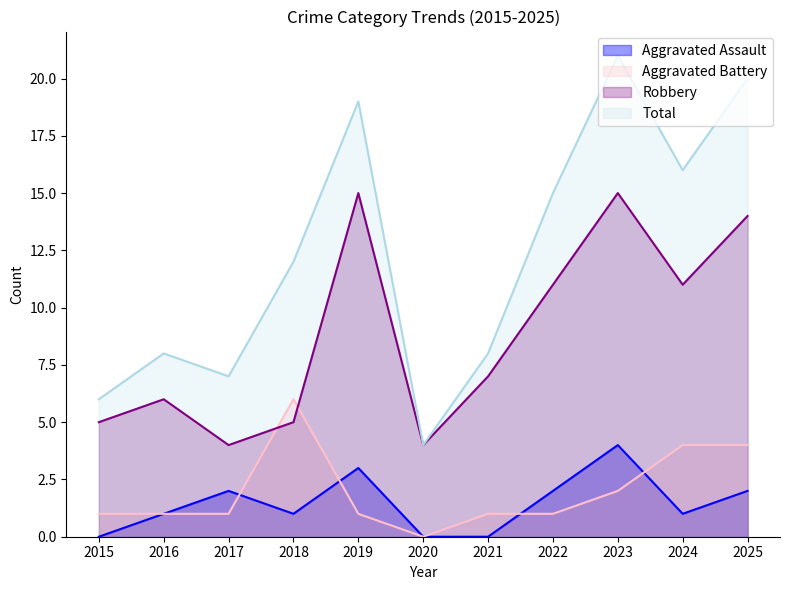

What is the highest value of the Aggravated Assault series?

4